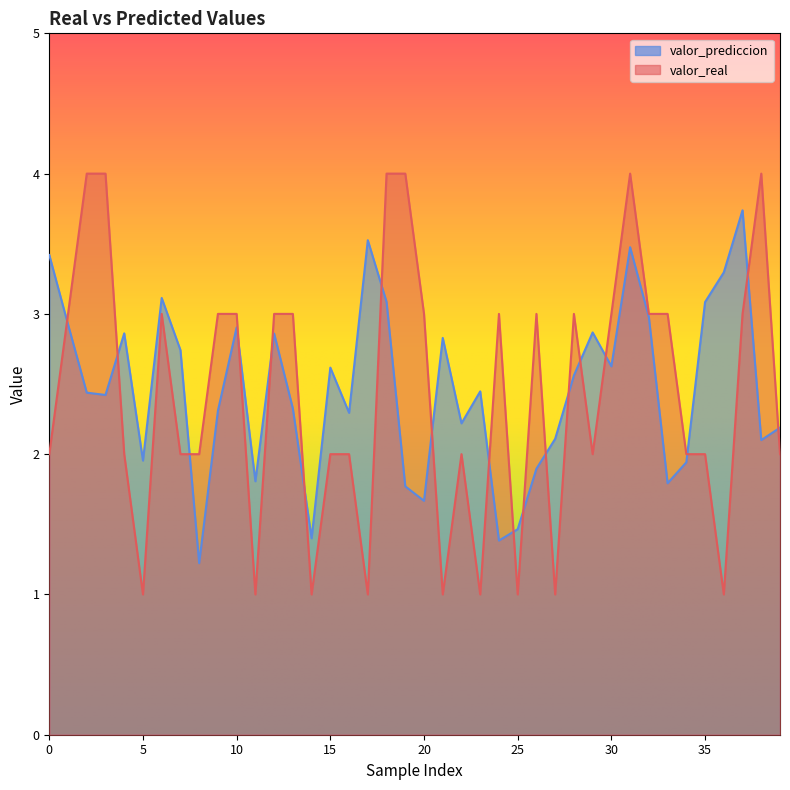

True or false: valor_real has more than 1 points higher than both neighbors.

True